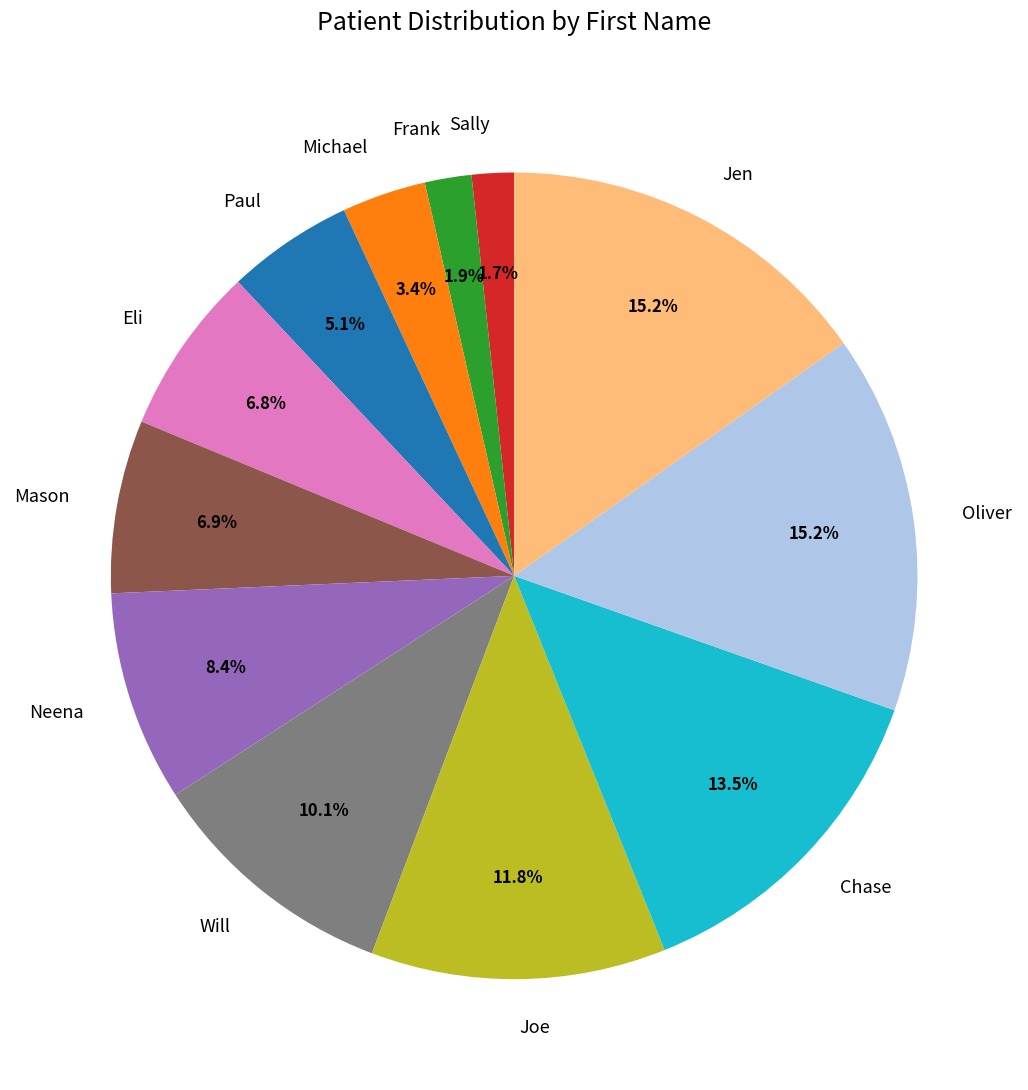

What is the ratio of the value at Will to the value at Paul?

2.0